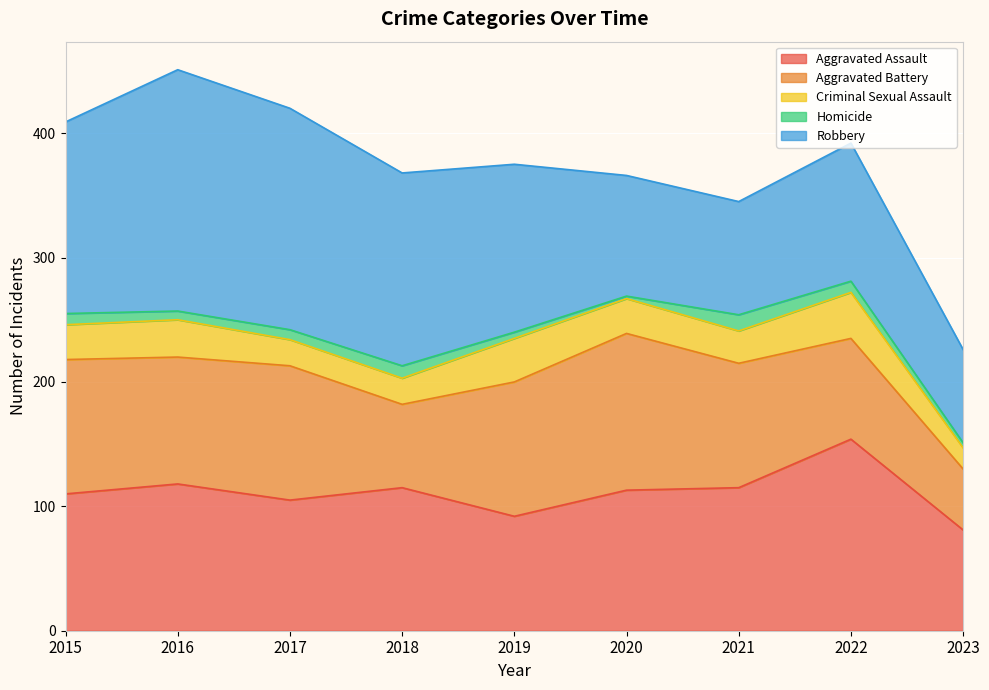

True or false: Aggravated Assault has more than 2 interior local peaks.

True